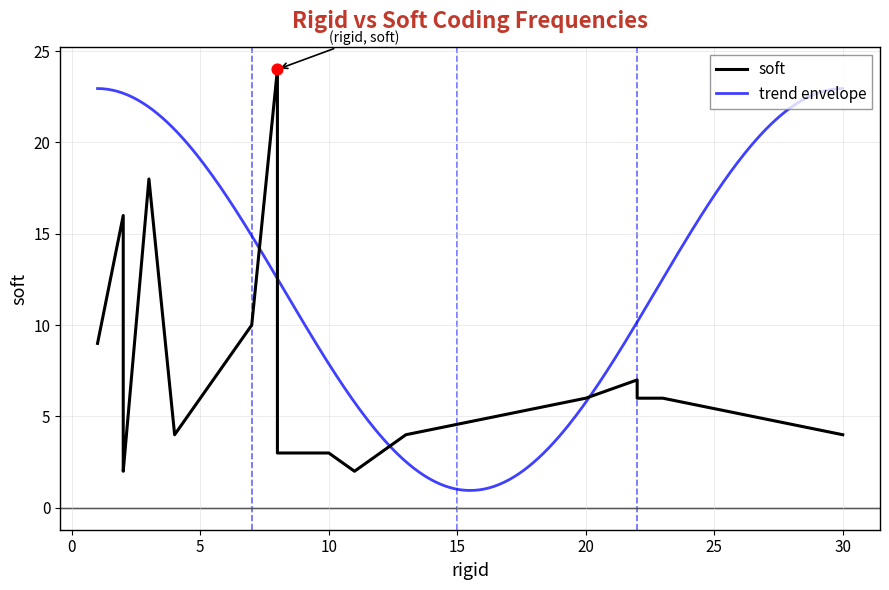

Between 2 and 23, which is larger?

23